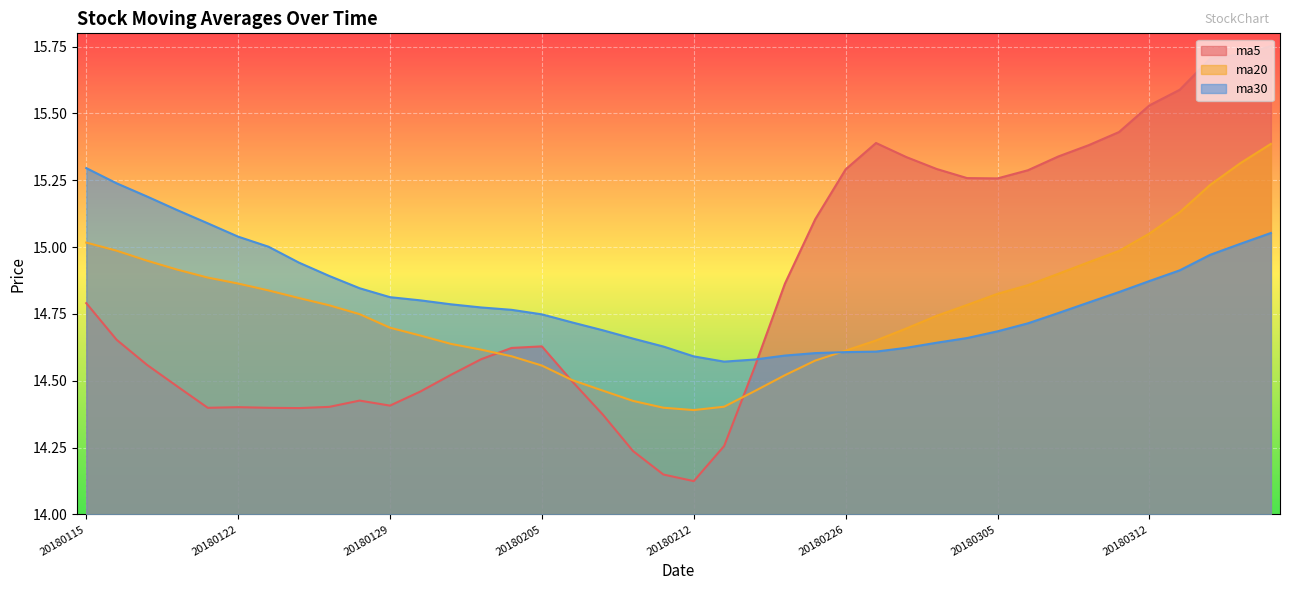

What is the approximate value of ma20 at 20180305?

14.8